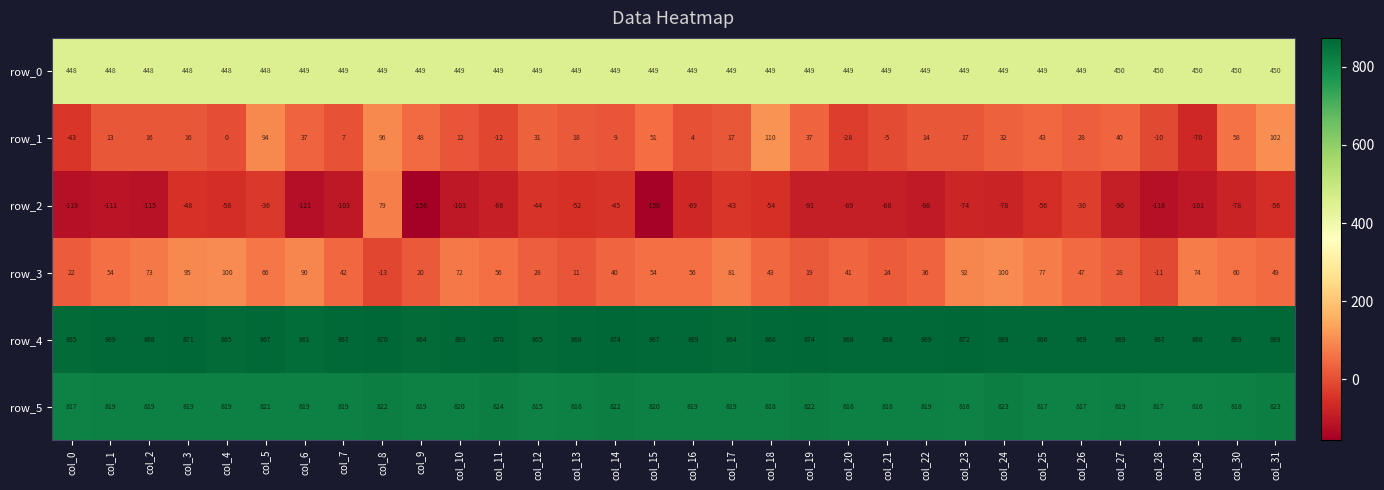

Where is row_3 nearest to the value 43?

col_18